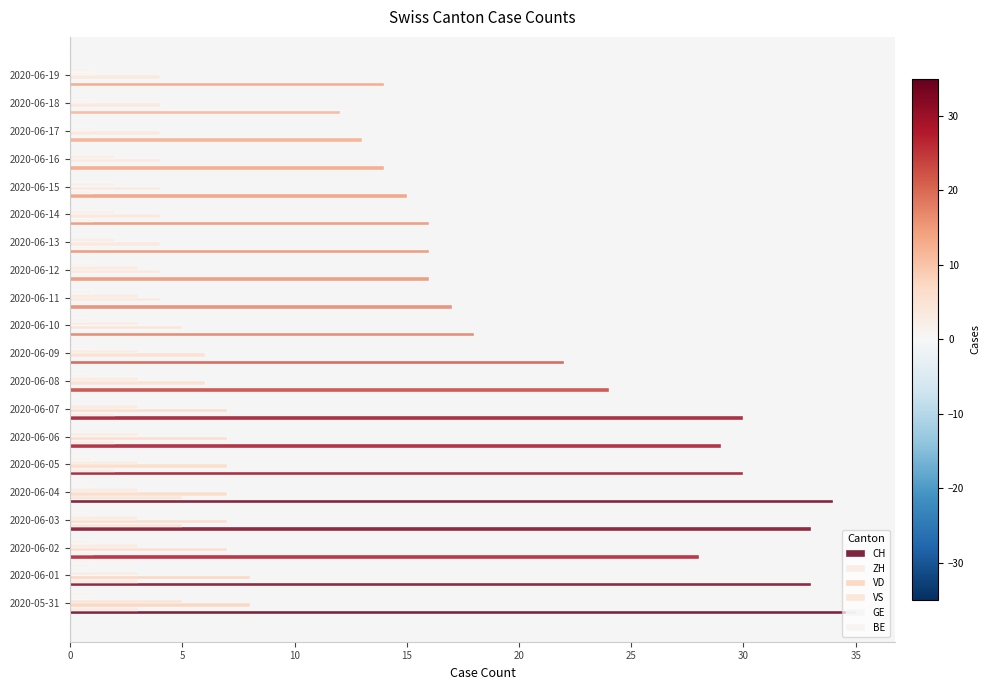

How many data points does each series have?

20